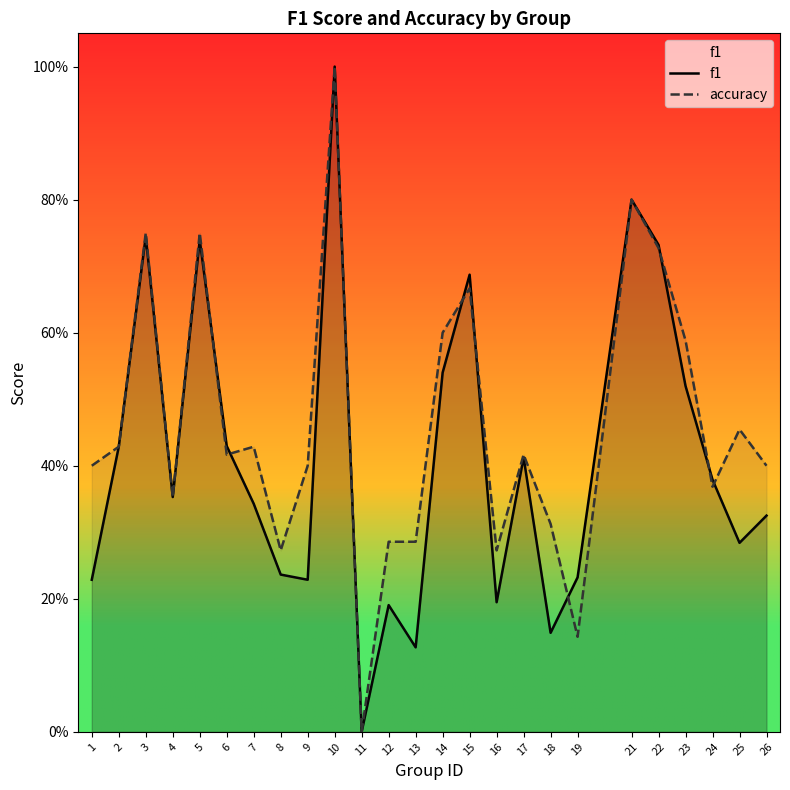

Which category has the lowest value across all series?

11